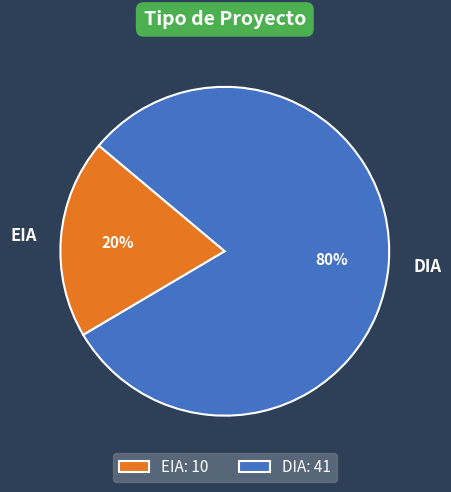

Which category accounts for the majority?

DIA